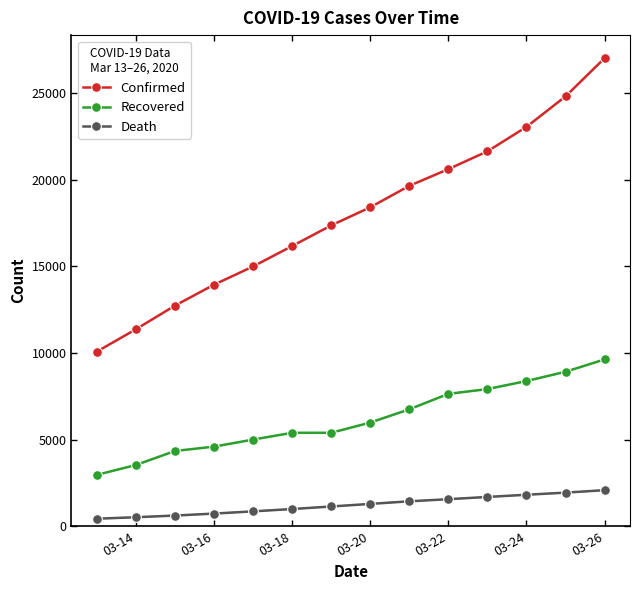

True or false: Death and Confirmed cross at least once.

False